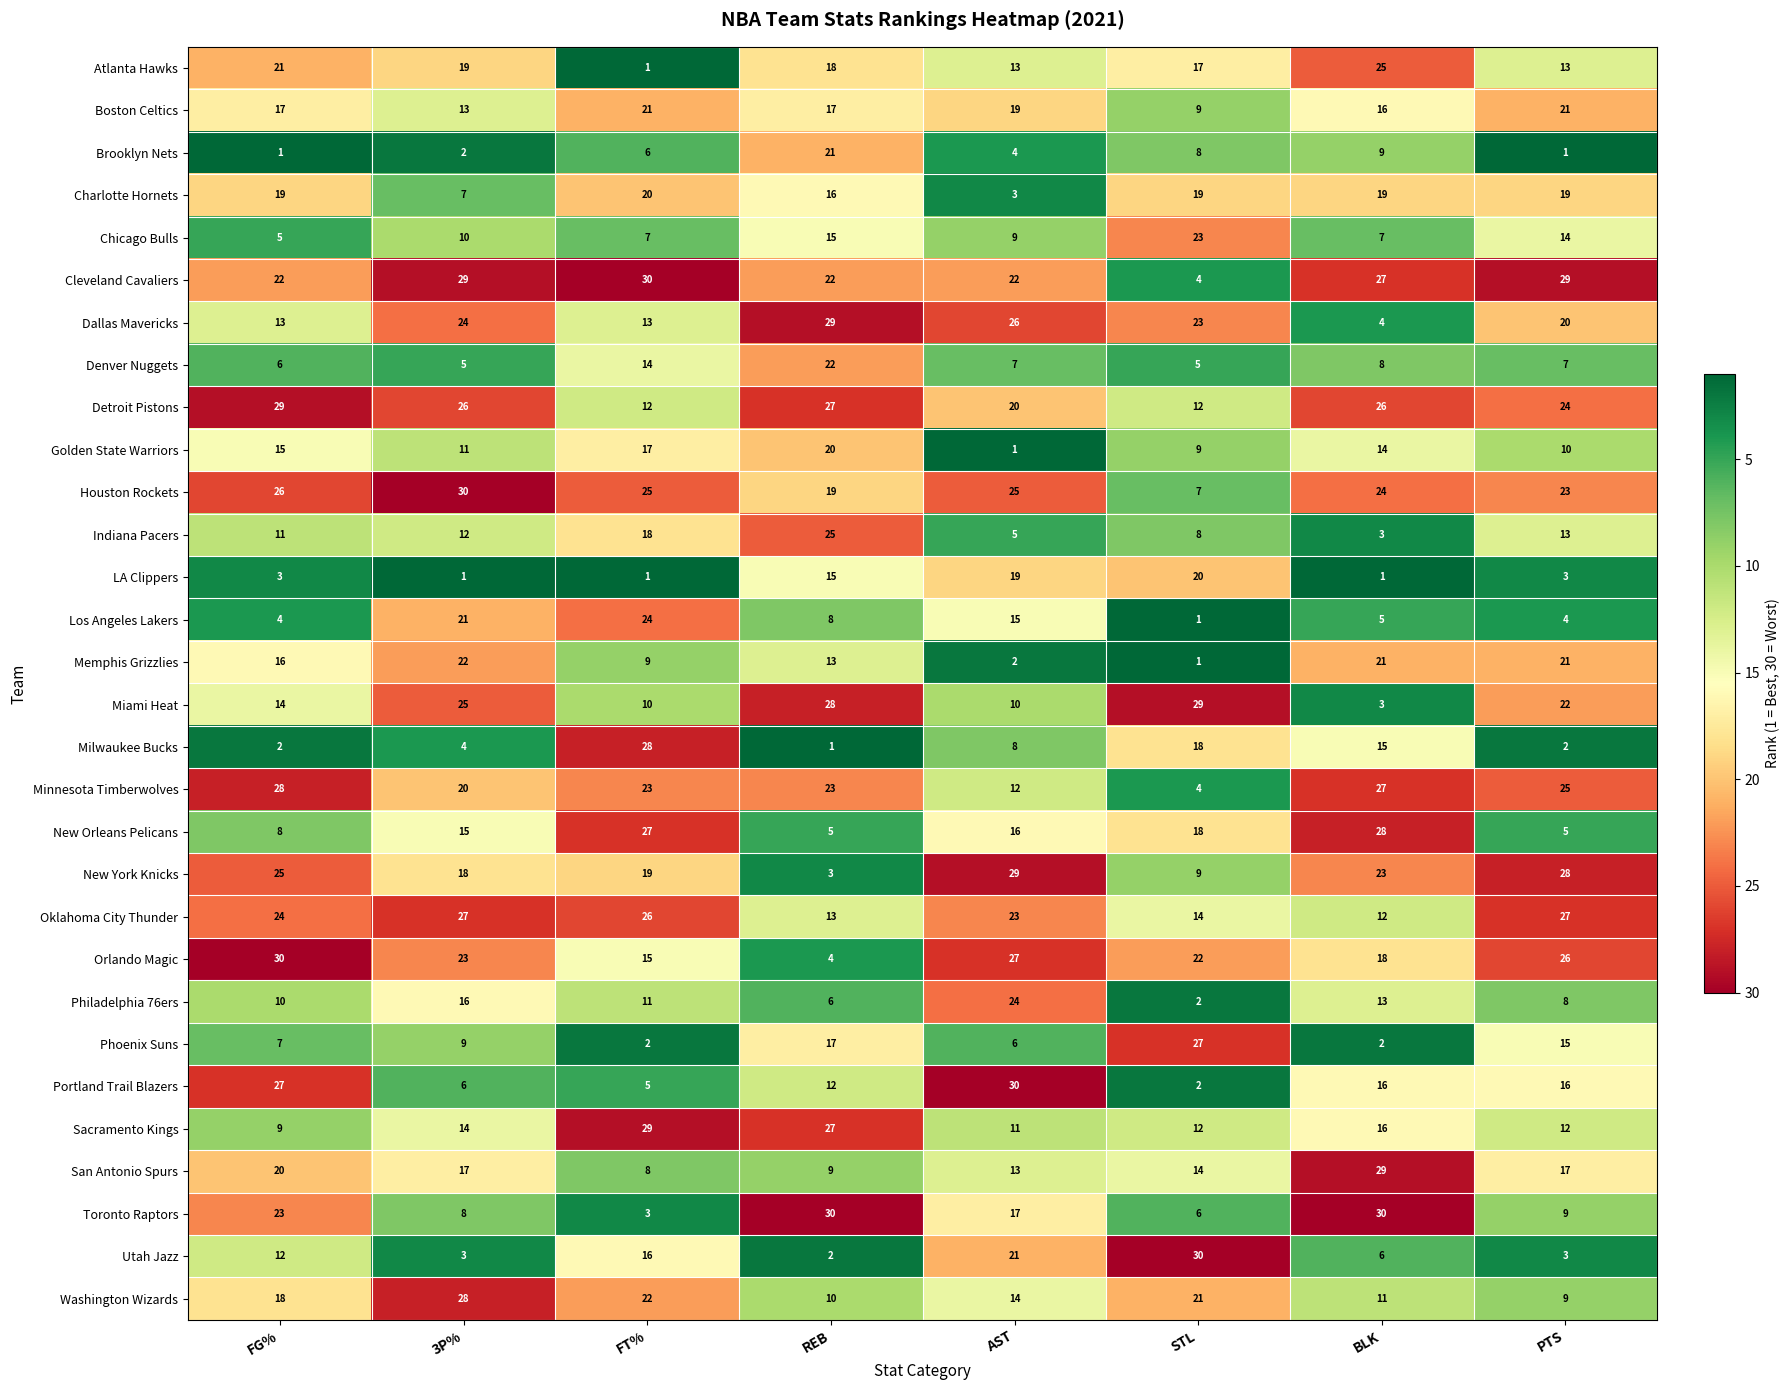

Which series changed the most between FT% and PTS?

Milwaukee Bucks